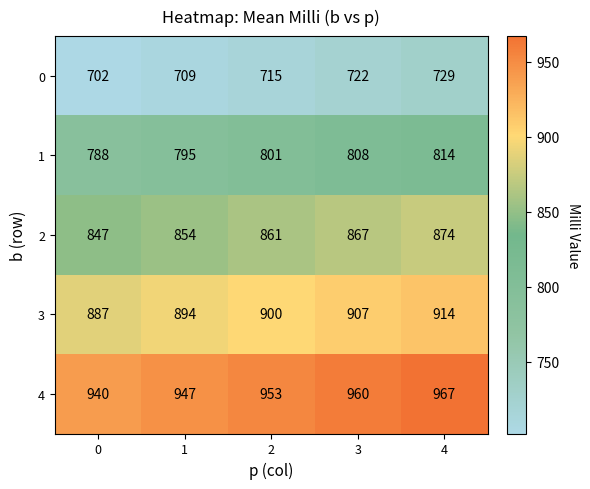

The 1 series shows 814 at 4. True or false?

True